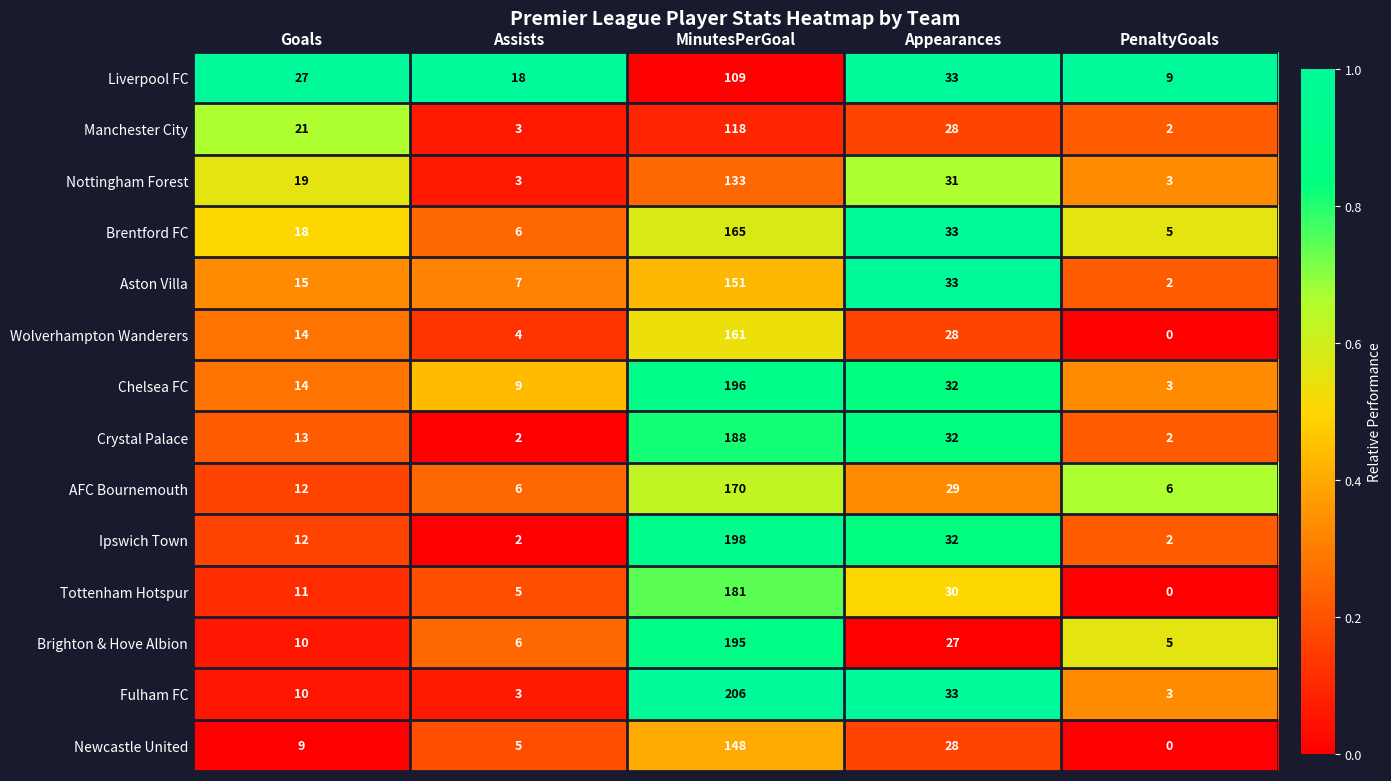

How many data points does each series have?

5